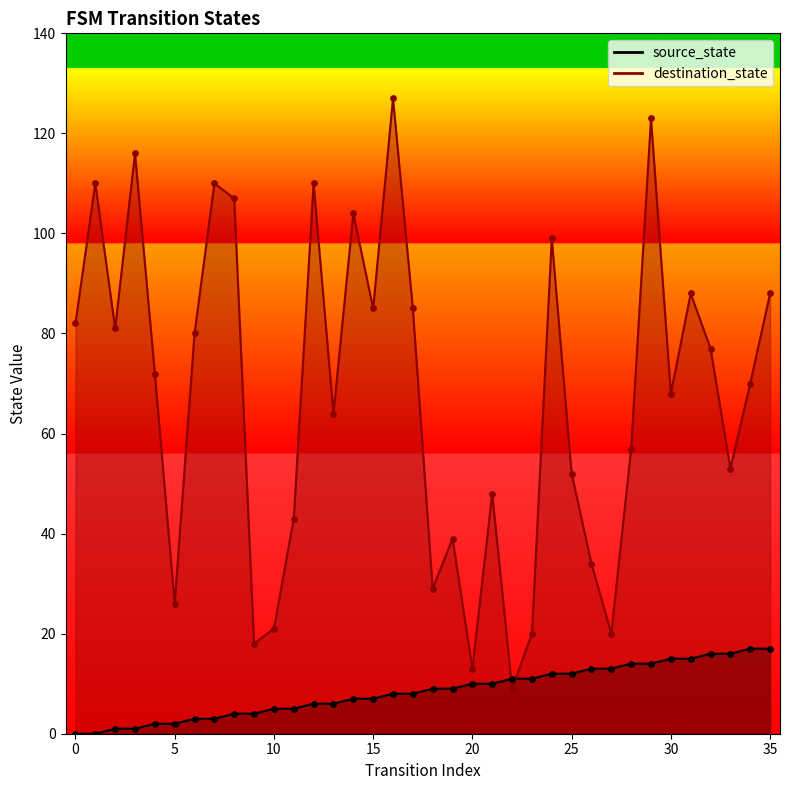

Which series contains the lowest Y value?

source_state